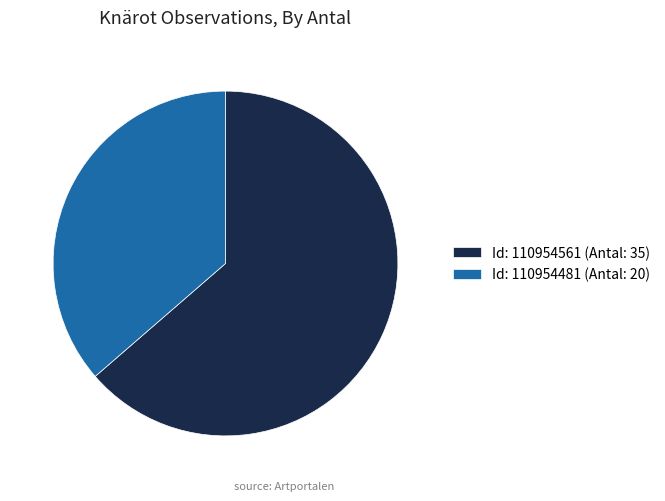

What is the majority slice?

Id: 110954561 (Antal: 35)